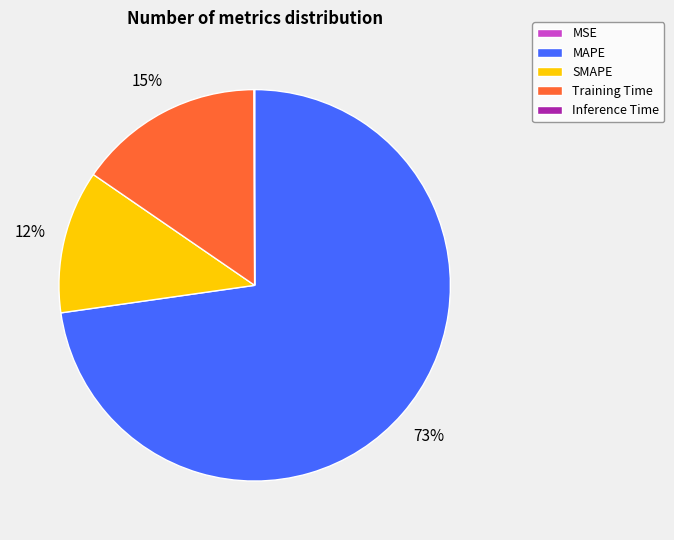

Which category has the biggest portion of the pie?

MAPE